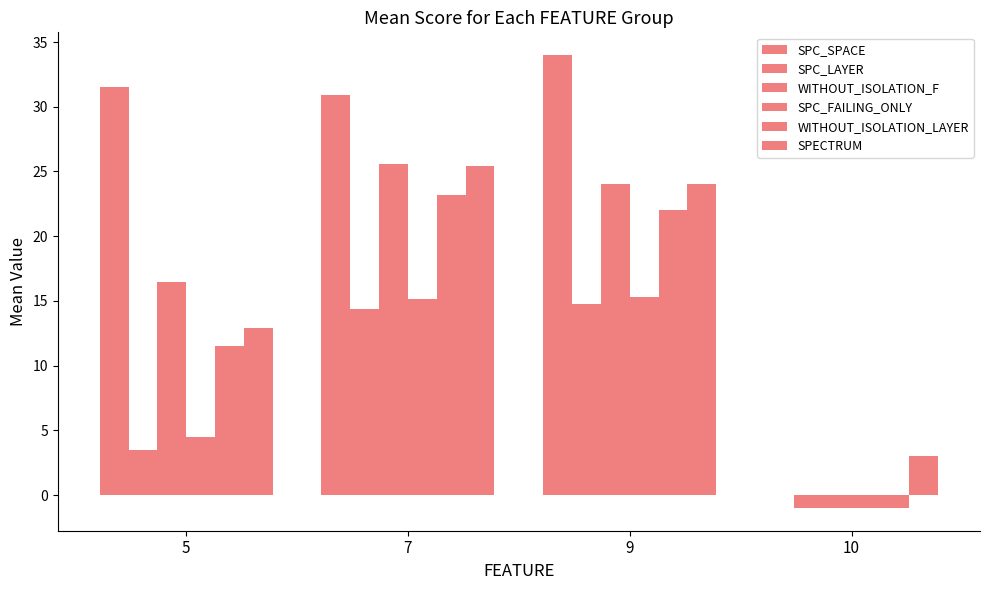

At which label does SPC_SPACE reach its minimum?

10